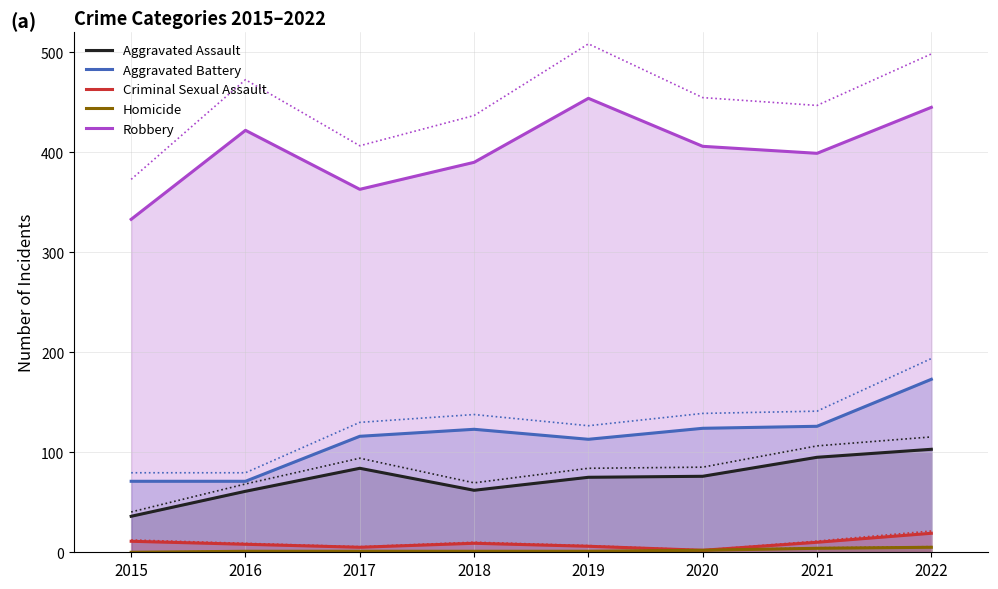

What are all the series names shown in the legend?

Aggravated Assault, Aggravated Battery, Criminal Sexual Assault, Homicide, Robbery